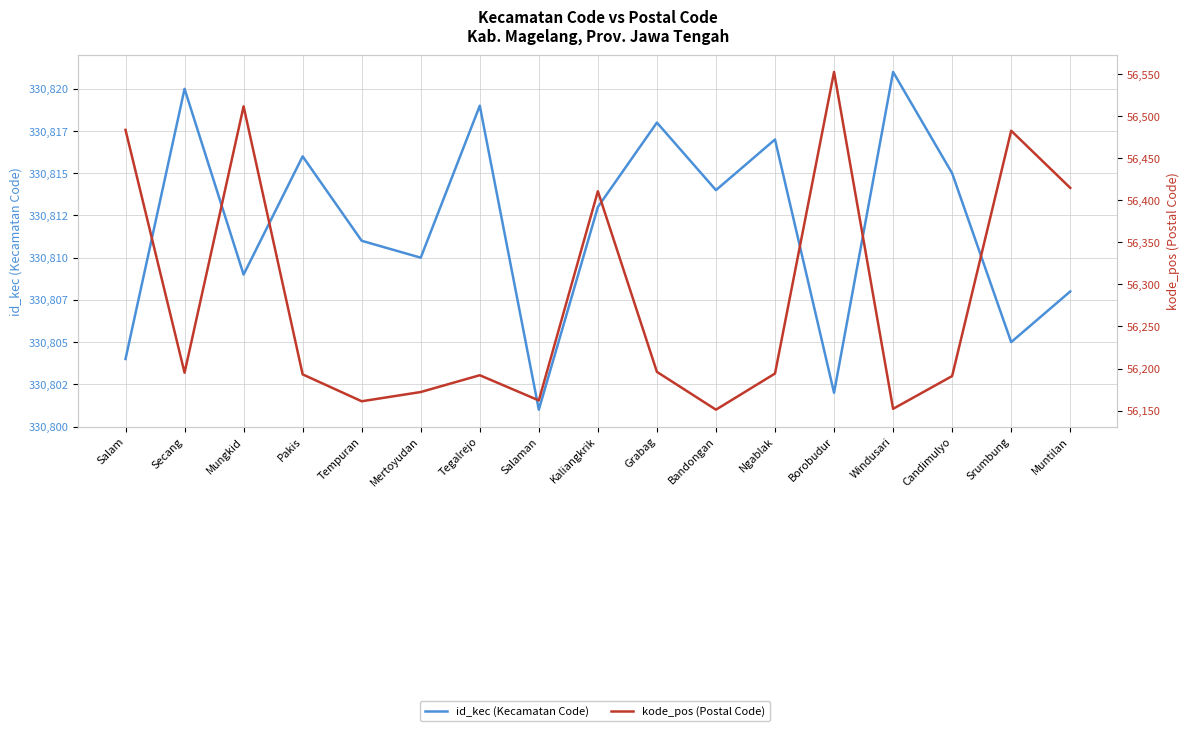

True or false: id_kec (Kecamatan Code) and kode_pos (Postal Code) intersect in this chart.

False